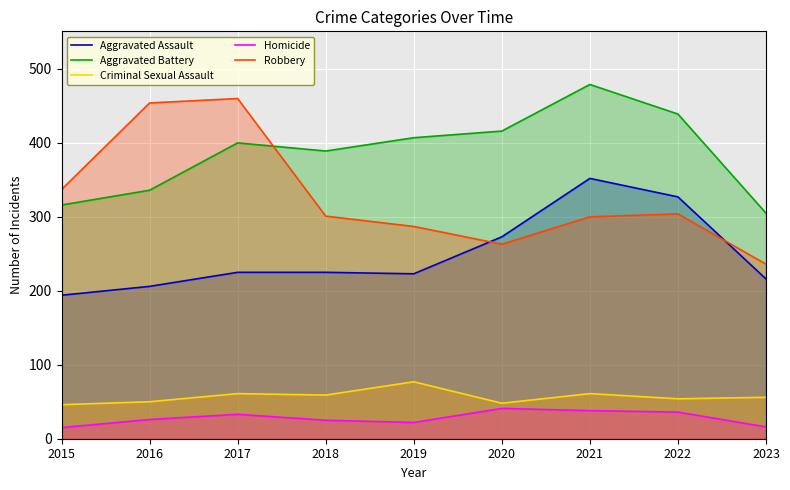

True or false: Criminal Sexual Assault has more than 0 points higher than both neighbors.

True